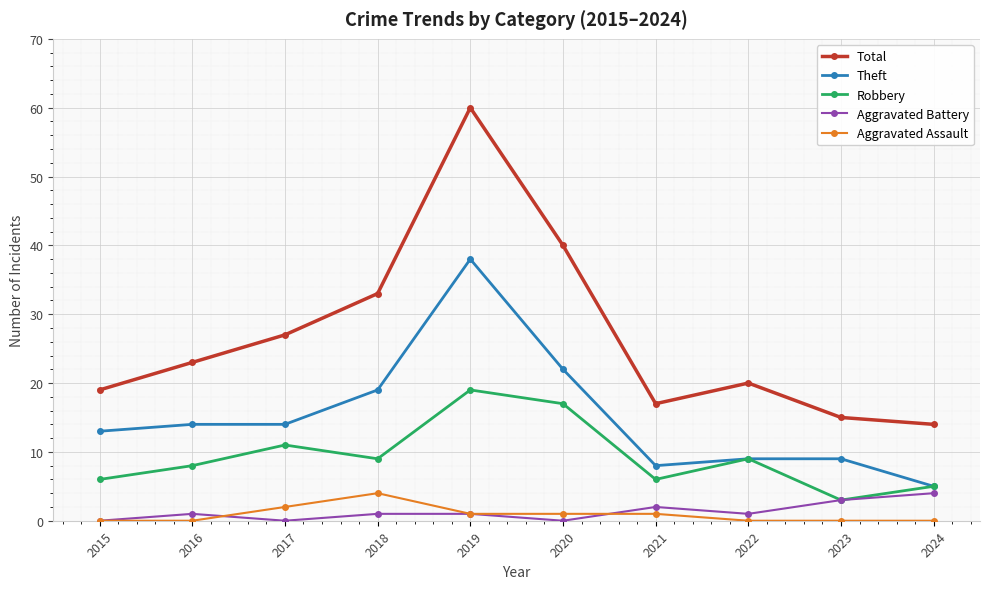

What are all the series names shown in the legend?

Total, Theft, Robbery, Aggravated Battery, Aggravated Assault